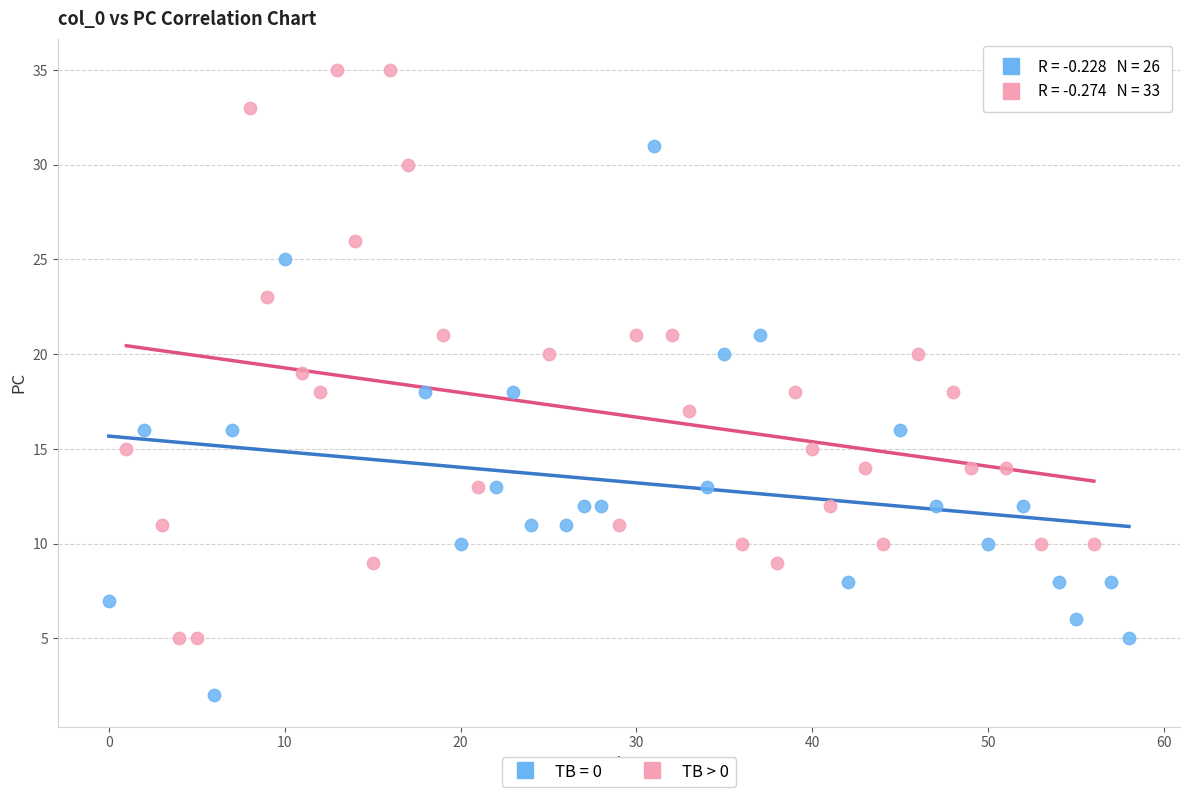

Which series contains the lowest Y value?

TB = 0